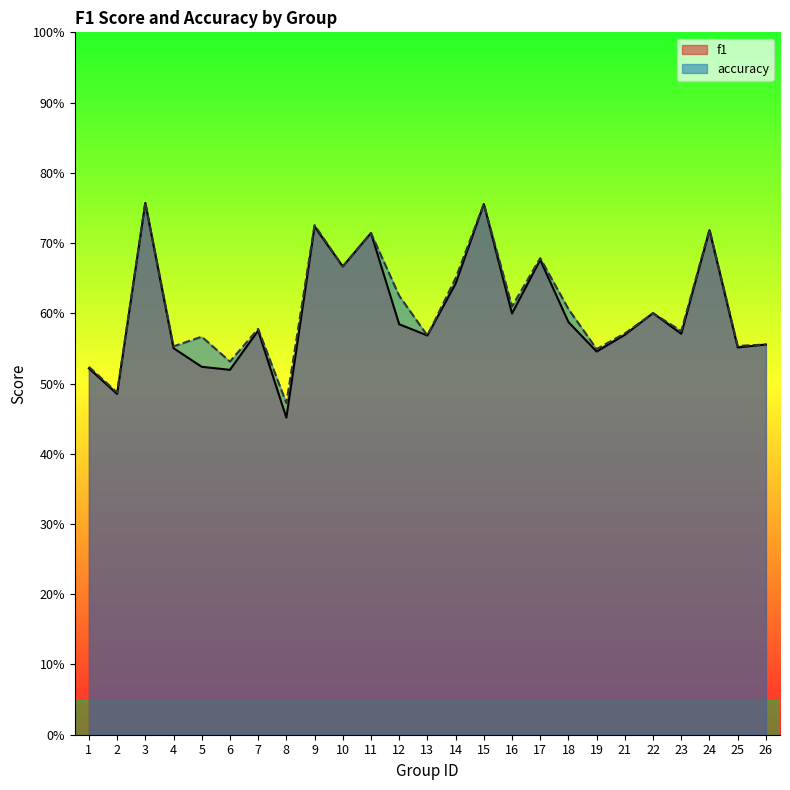

What are all the series names shown in the legend?

f1, accuracy